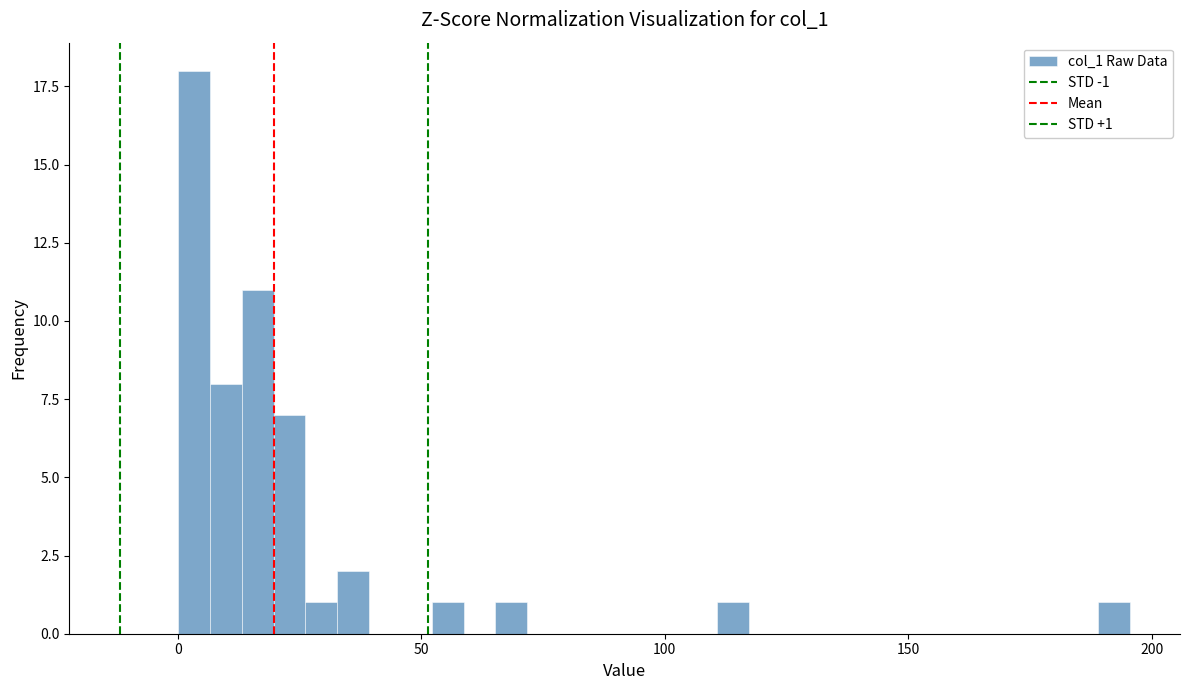

Around what value on the x-axis is the tallest bar? Give the approximate position of its centre, as read against the axis.

5